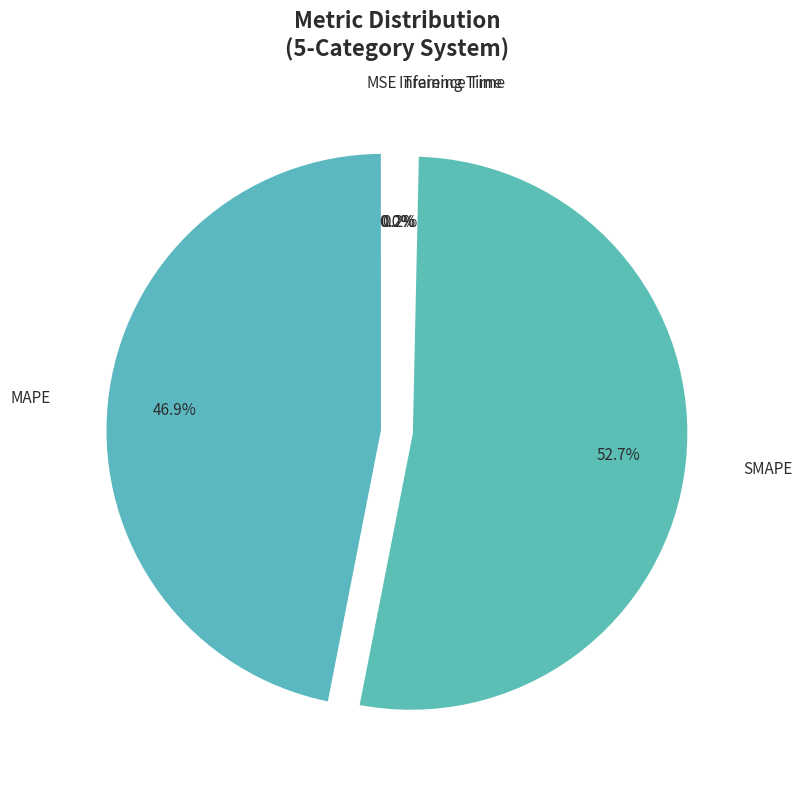

What is the majority slice?

SMAPE